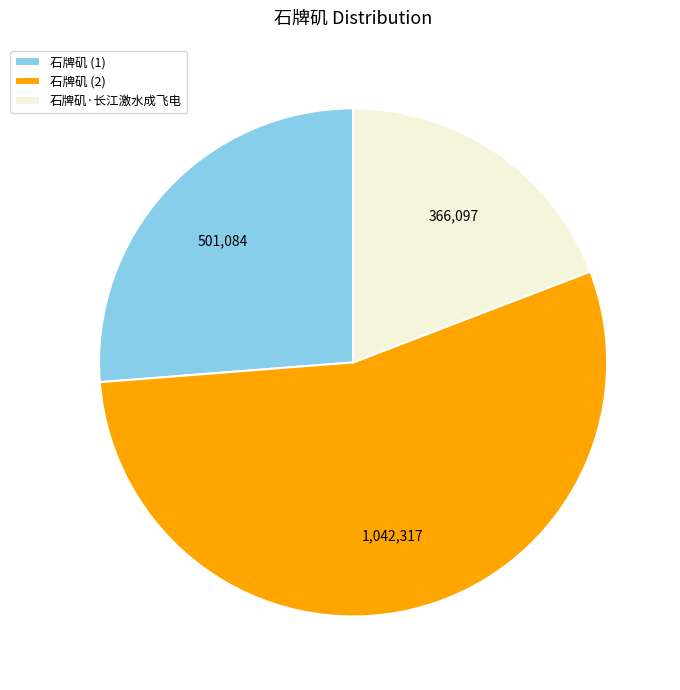

Rank the categories by value from highest to lowest.

石牌矶 (2), 石牌矶 (1), 石牌矶·长江激水成飞电